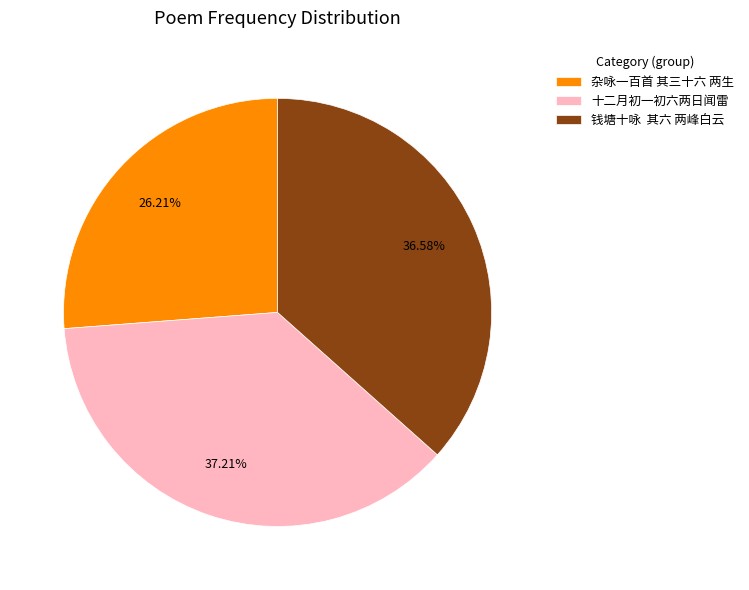

What is the smallest slice in the pie chart?

杂咏一百首 其三十六 两生